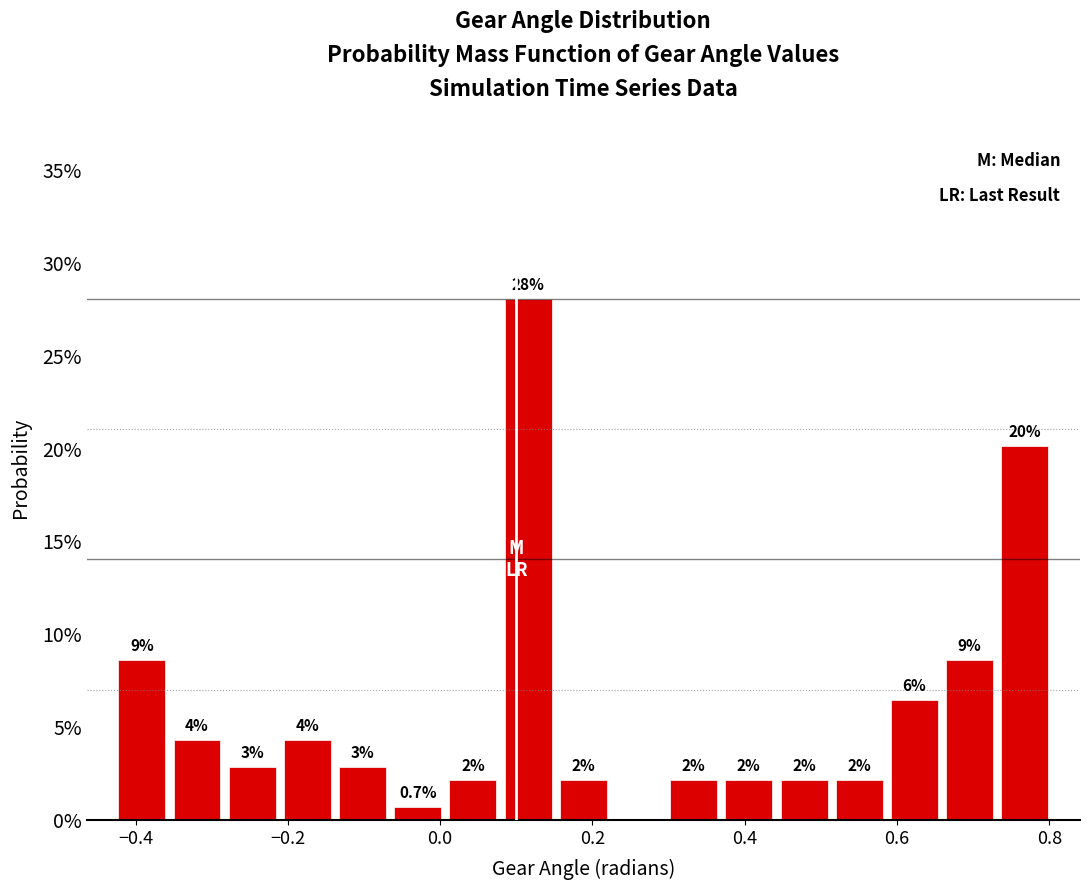

Read against the x-axis, roughly where is the centre of the tallest bar?

0.12